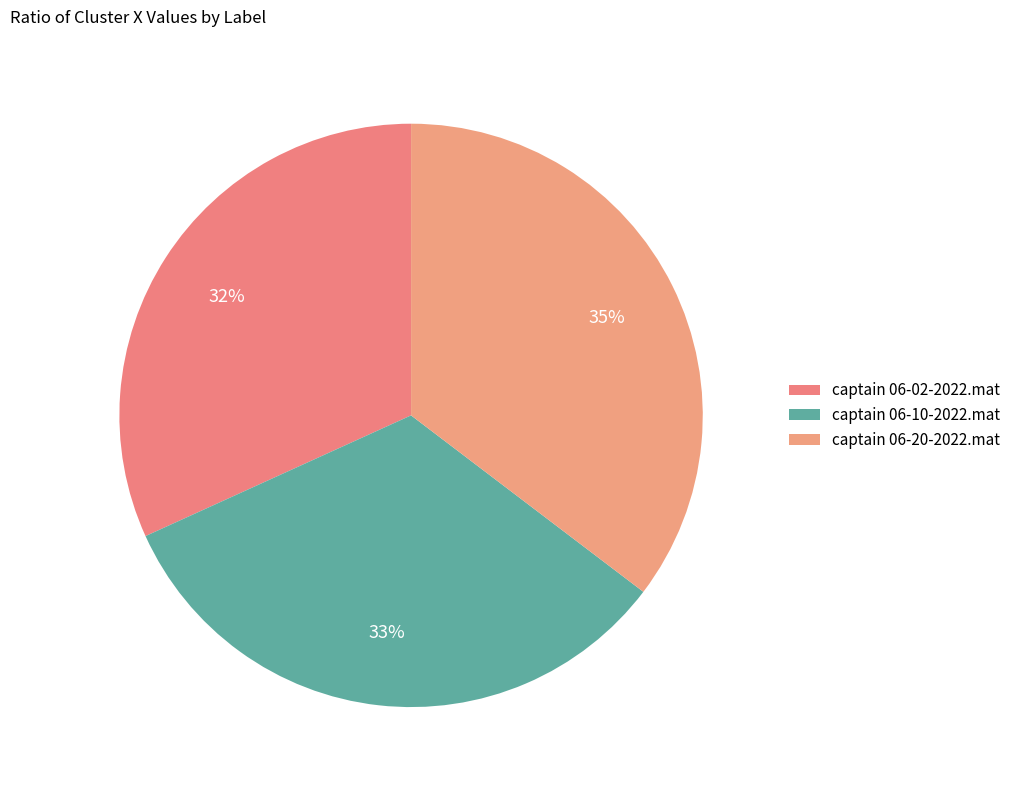

Between captain 06-02-2022.mat and captain 06-10-2022.mat, which is larger?

captain 06-10-2022.mat